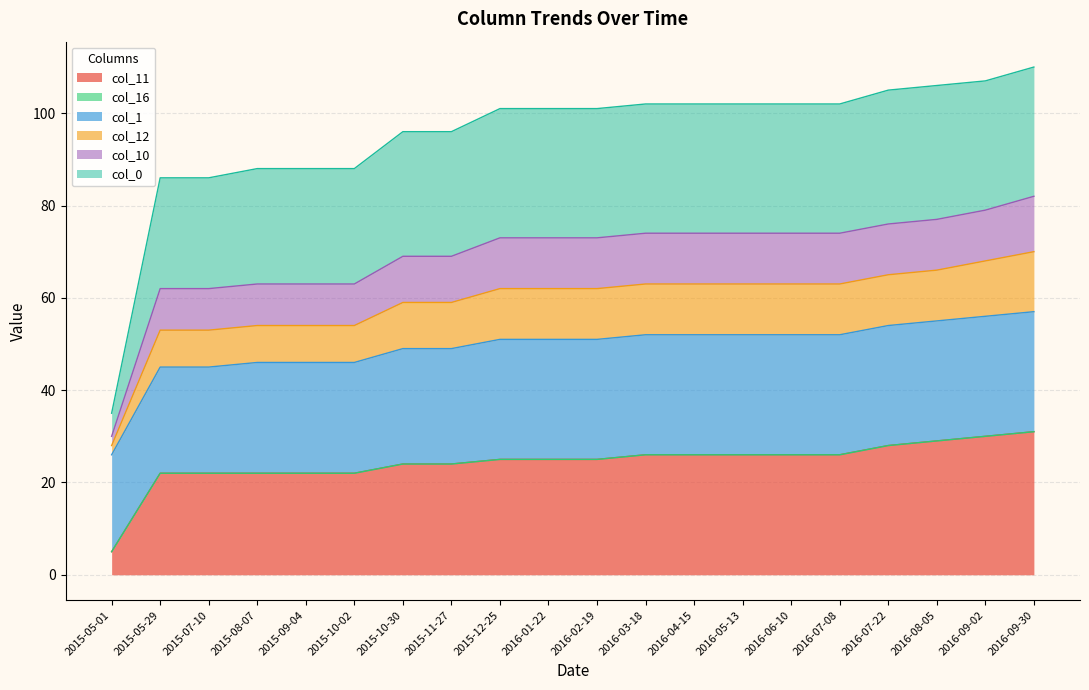

Does the chart have visible grid lines?

Yes